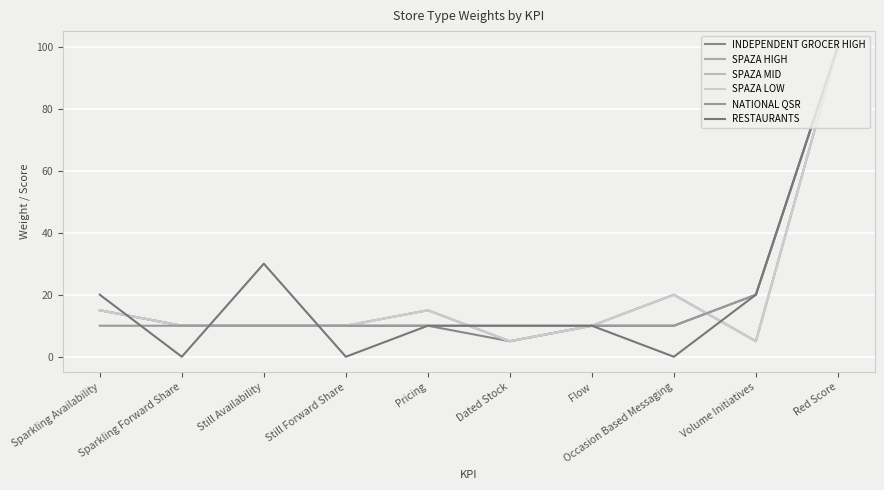

At which category does INDEPENDENT GROCER HIGH reach its first local valley?

Dated Stock